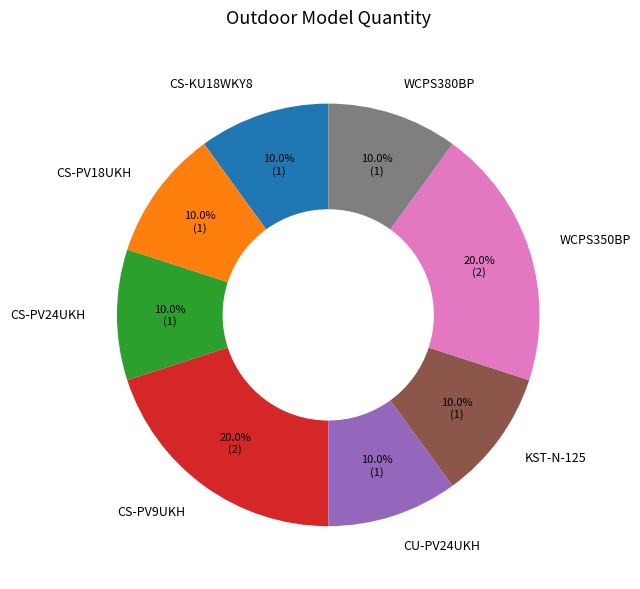

What is the total percentage of WCPS350BP and CU-PV24UKH?

30.0%